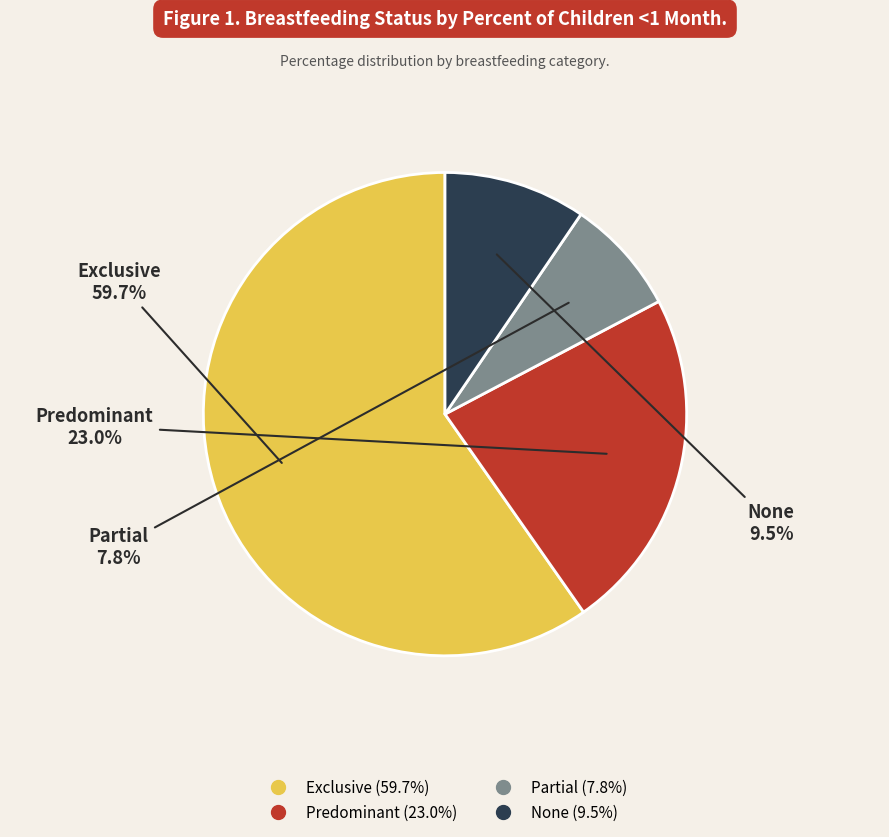

Rank the categories by value from lowest to highest.

Partial, None, Predominant, Exclusive